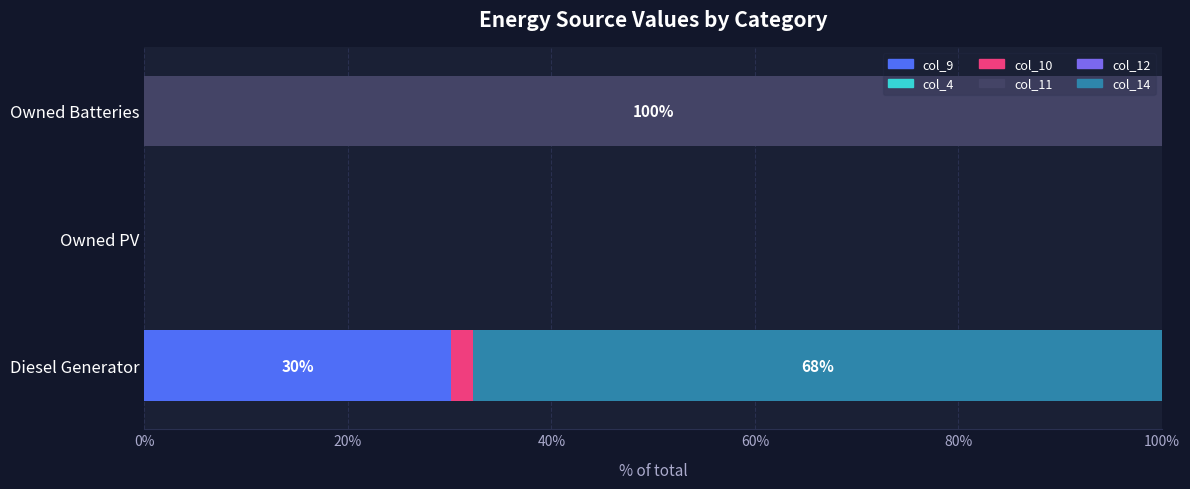

What is the total value across all series at Owned Batteries?

100.0